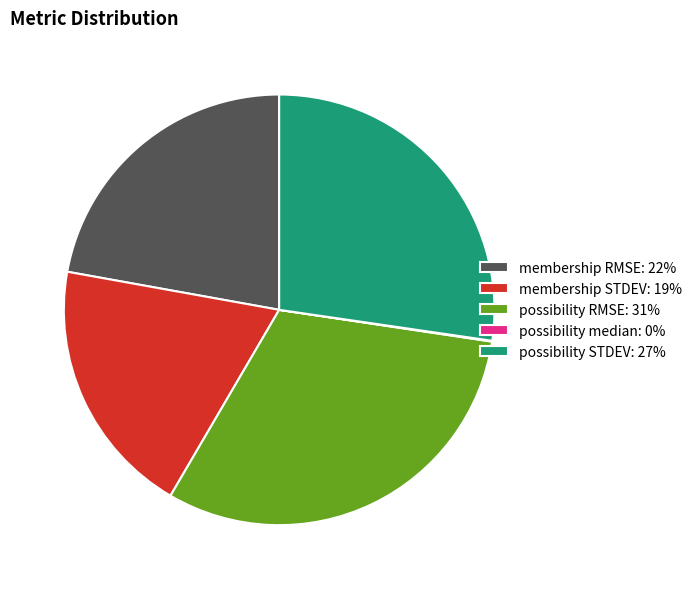

The possibility RMSE: 31% slice represents 16% of the pie. True or false?

False